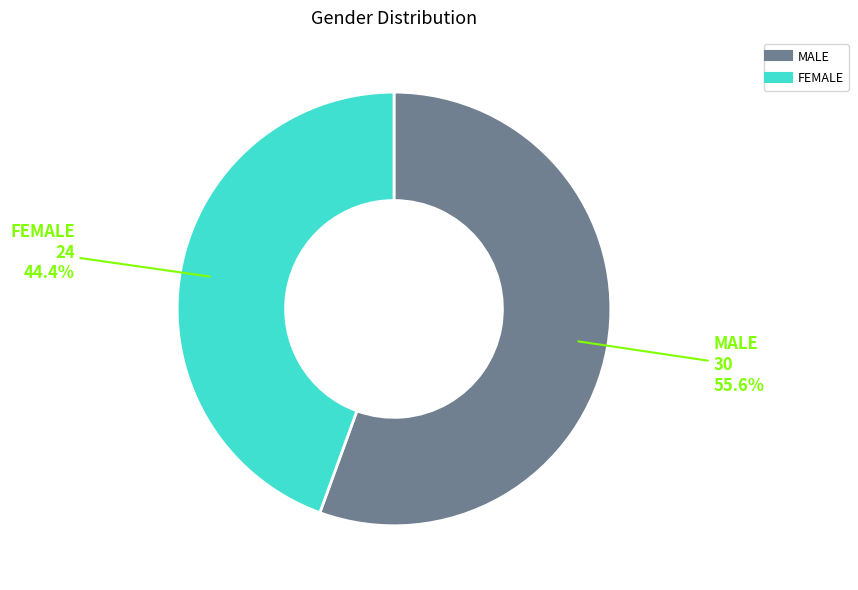

What is the ratio of the value at FEMALE to the value at MALE?

0.8